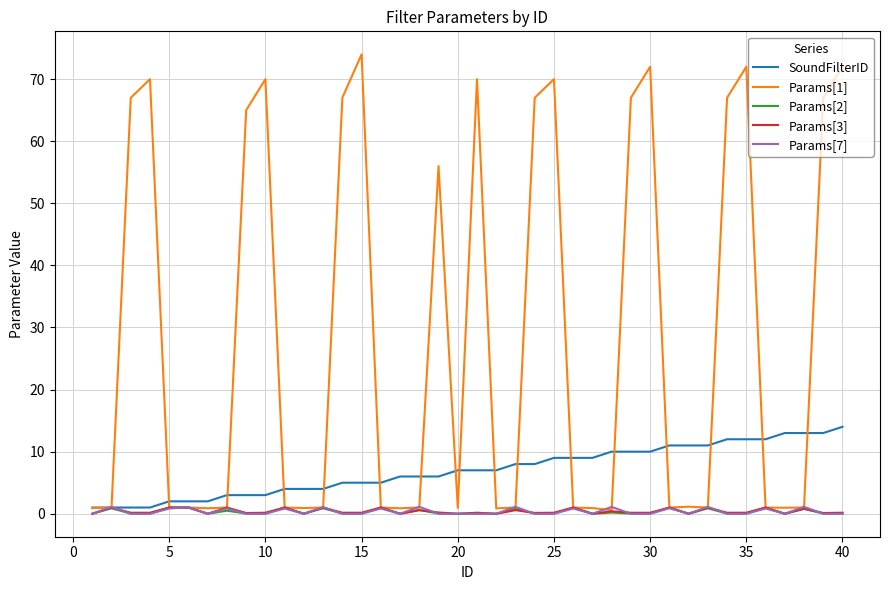

How many lines are shown in the chart?

5